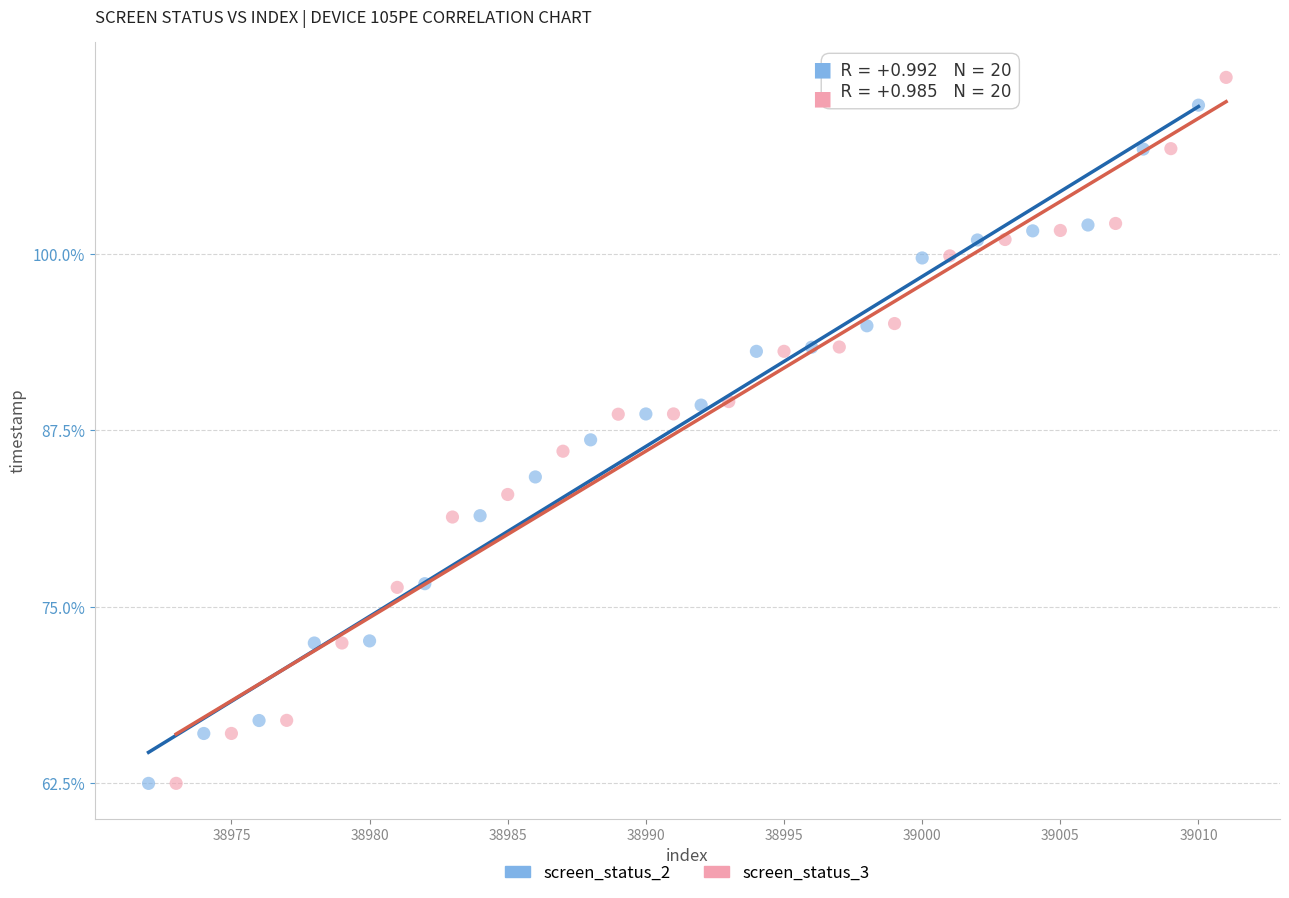

Which series has the widest spread of Y values?

screen_status_3